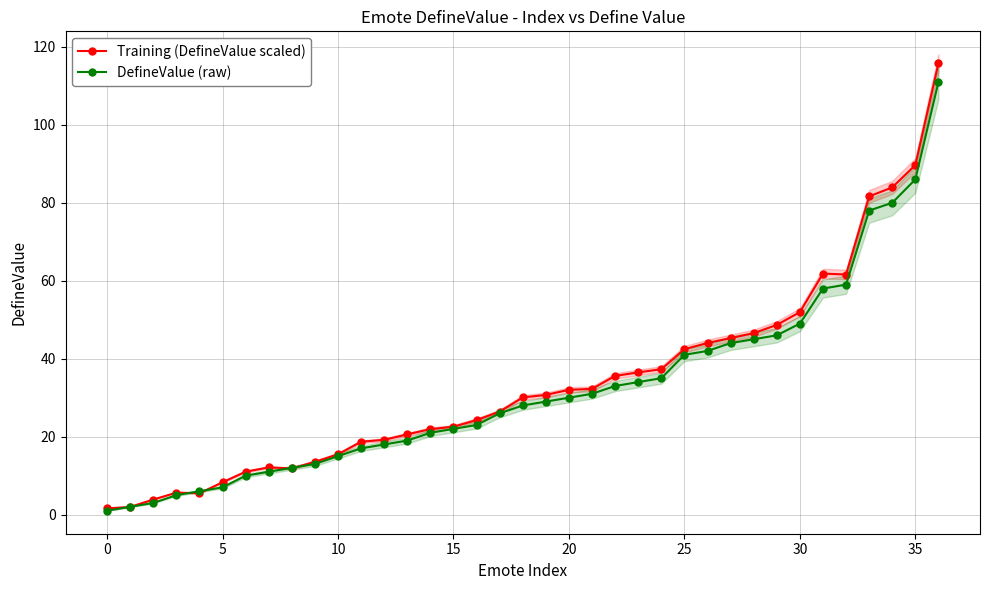

Which series has the largest total across all categories?

Training (DefineValue scaled)